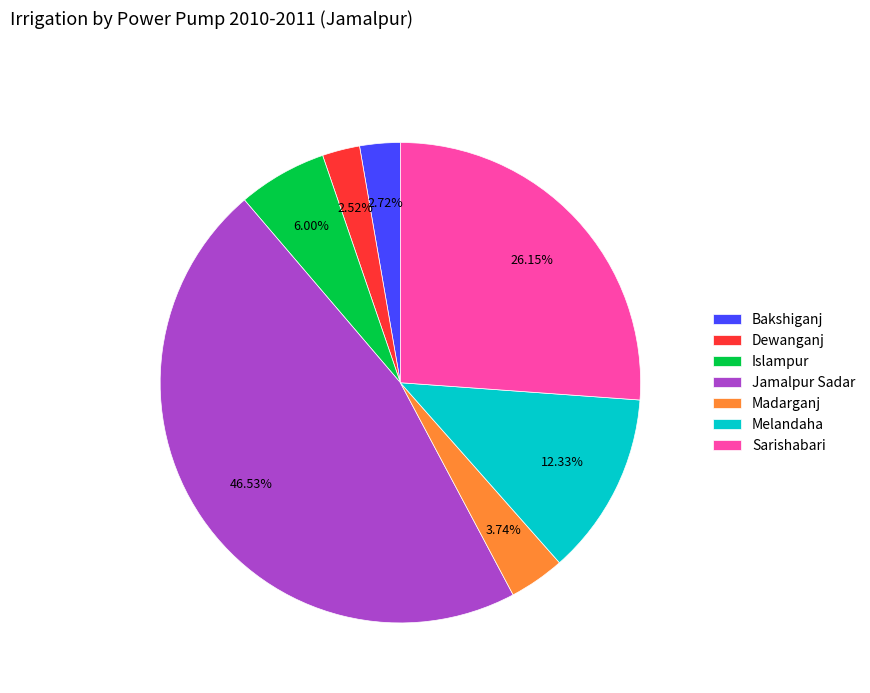

To the nearest percent, what is the combined percentage of Madarganj and Sarishabari?

30%